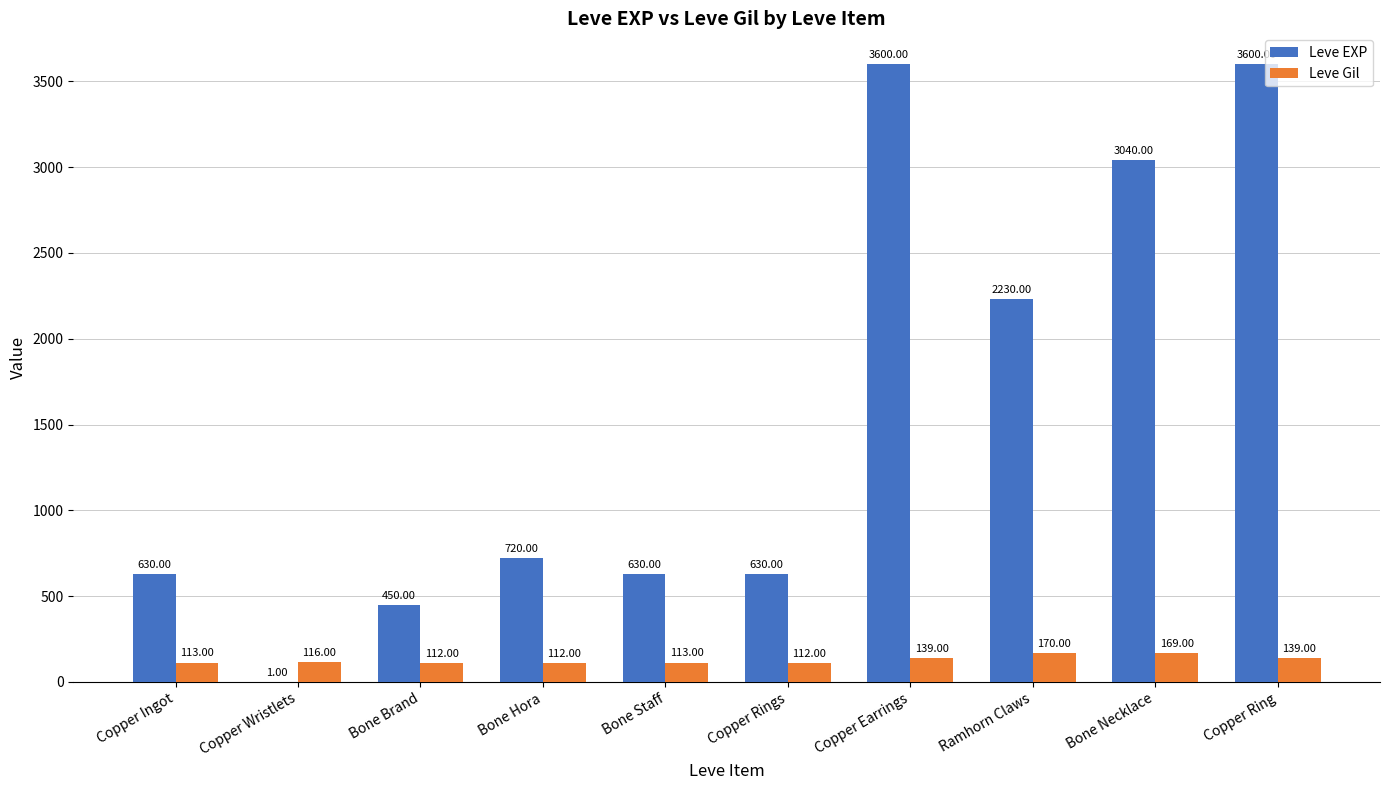

How many series are shown in this chart?

2